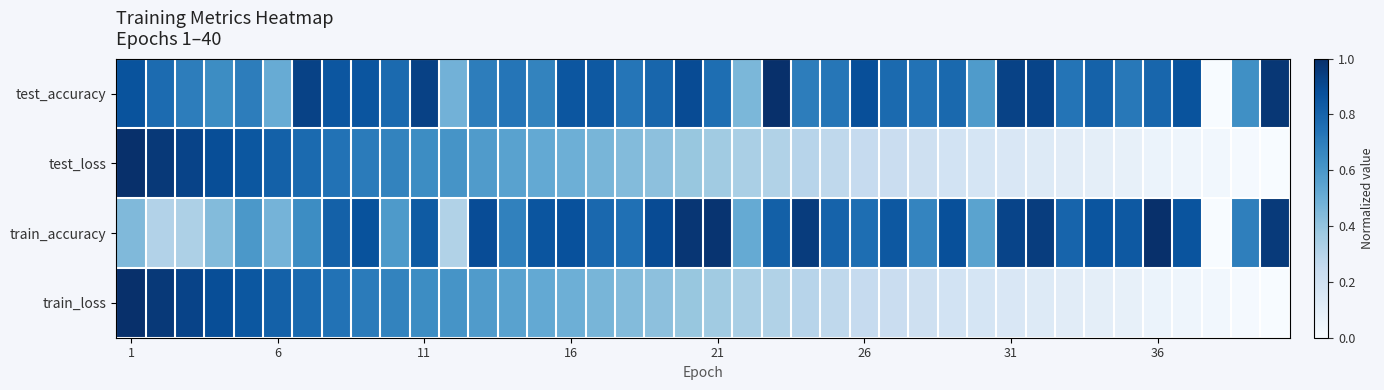

Reading left to right, list all the values displayed in this chart.

test_accuracy: 0.9	0.8	0.7	0.6	0.7	0.5	0.9	0.9	0.9	0.8	0.9	0.5	0.7	0.7	0.7	0.9	0.8	0.7	0.8	0.9	0.8	0.5	1.0	0.7	0.7	0.9	0.8	0.7	0.8	0.6	0.9	0.9	0.7	0.8	0.7	0.8	0.9	0.0	0.6	1.0
test_loss: 1.0	1.0	0.9	0.9	0.8	0.8	0.8	0.7	0.7	0.7	0.6	0.6	0.6	0.6	0.5	0.5	0.5	0.4	0.4	0.4	0.4	0.3	0.3	0.3	0.3	0.2	0.2	0.2	0.2	0.2	0.1	0.1	0.1	0.1	0.1	0.1	0.0	0.0	0.0	0.0
train_accuracy: 0.4	0.3	0.3	0.4	0.6	0.5	0.6	0.8	0.9	0.6	0.8	0.3	0.9	0.7	0.9	0.9	0.8	0.8	0.9	1.0	1.0	0.5	0.8	1.0	0.8	0.8	0.8	0.7	0.9	0.5	0.9	0.9	0.8	0.9	0.8	1.0	0.9	0.0	0.7	1.0
train_loss: 1.0	1.0	0.9	0.9	0.8	0.8	0.8	0.7	0.7	0.7	0.6	0.6	0.6	0.6	0.5	0.5	0.5	0.4	0.4	0.4	0.4	0.3	0.3	0.3	0.3	0.2	0.2	0.2	0.2	0.2	0.1	0.1	0.1	0.1	0.1	0.1	0.0	0.0	0.0	0.0